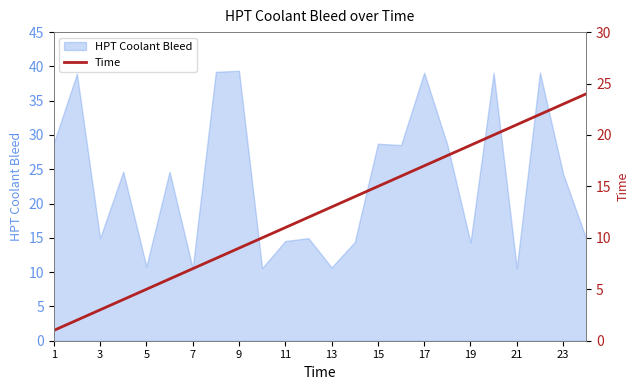

True or false: HPT Coolant Bleed has a value of 6.6 at 15.

False